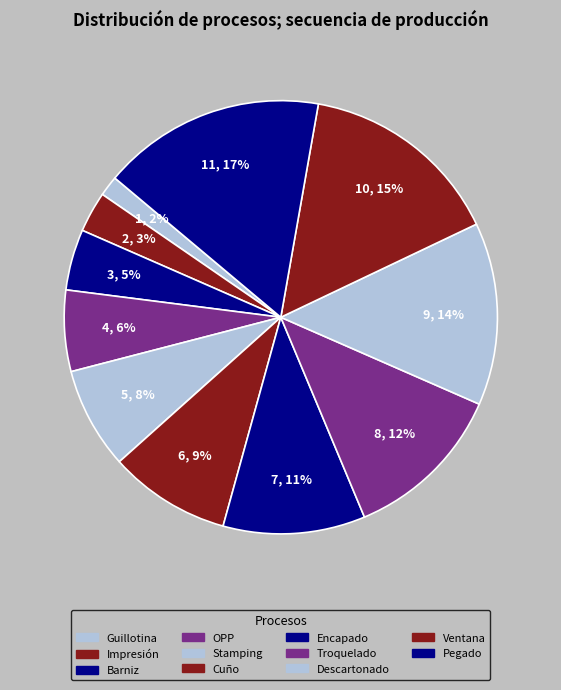

What portion of the pie excludes Descartonado?

86.4%